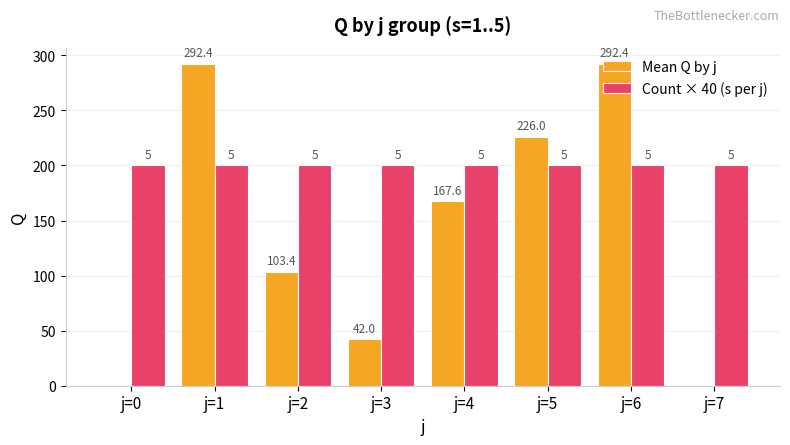

Which has a higher value, j=4 or j=7?

j=4